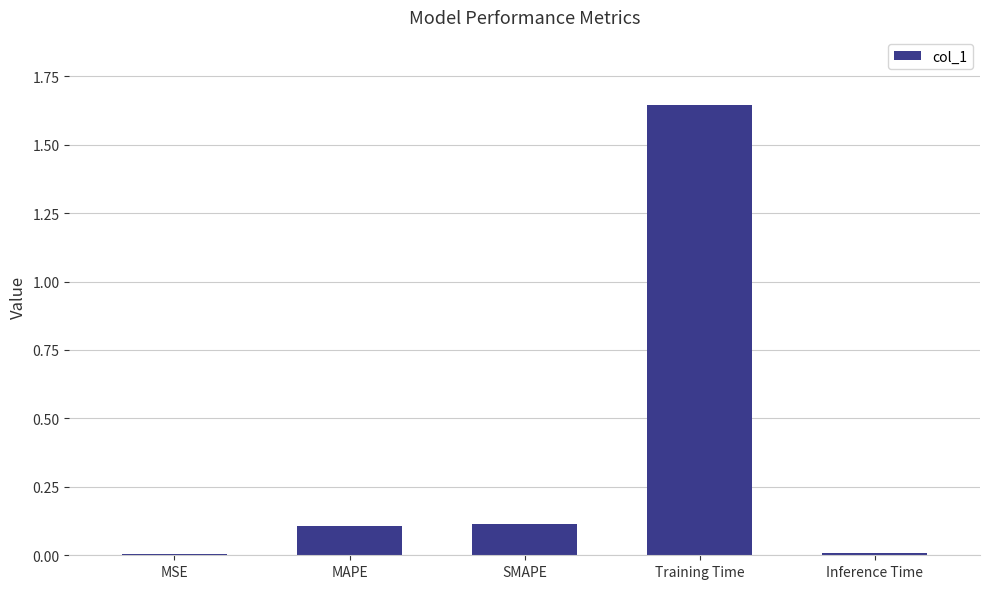

Which has a higher value, Training Time or MSE?

Training Time